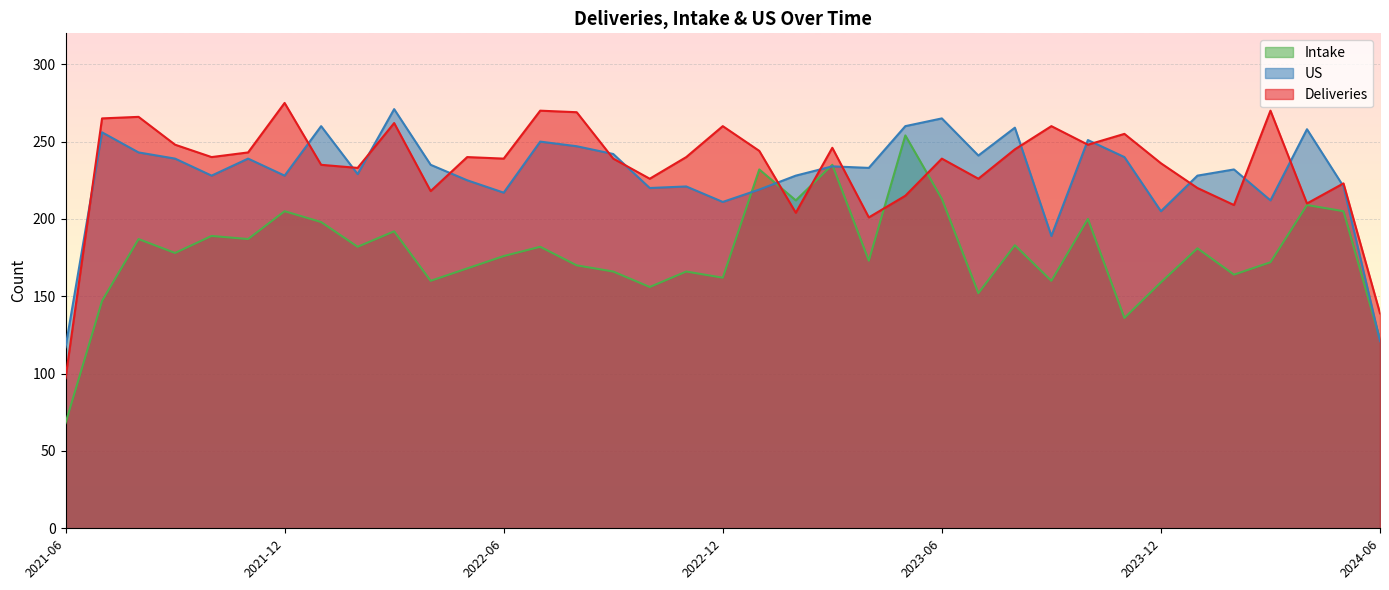

Rank the categories by Deliveries value from lowest to highest.

2021-06, 2024-06, 2023-04, 2023-02, 2024-02, 2024-04, 2023-05, 2022-04, 2024-01, 2024-05, 2022-10, 2023-07, 2022-02, 2022-01, 2023-12, 2022-06, 2022-09, 2023-06, 2021-10, 2022-05, 2022-11, 2021-11, 2023-01, 2023-08, 2023-03, 2021-09, 2023-10, 2023-11, 2022-12, 2023-09, 2022-03, 2021-07, 2021-08, 2022-08, 2022-07, 2024-03, 2021-12